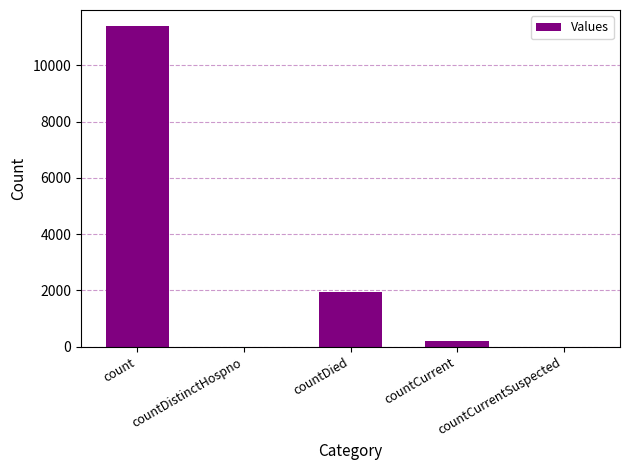

Reading left to right, transcribe all the data shown in this chart.

count=11395	countDistinctHospno=0	countDied=1945	countCurrent=211	countCurrentSuspected=0